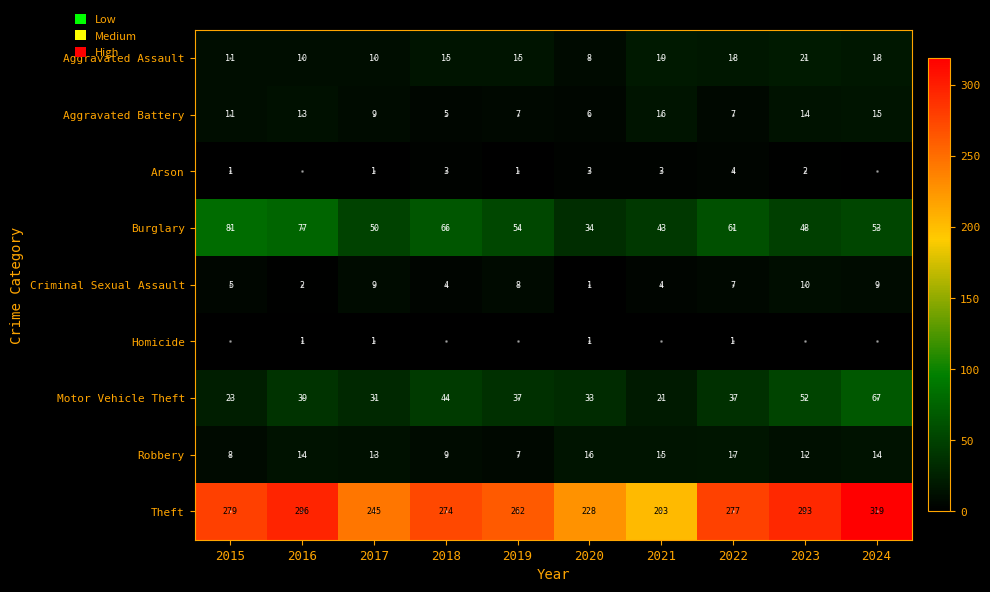

Which has a higher value, 2015 or 2023?

2023